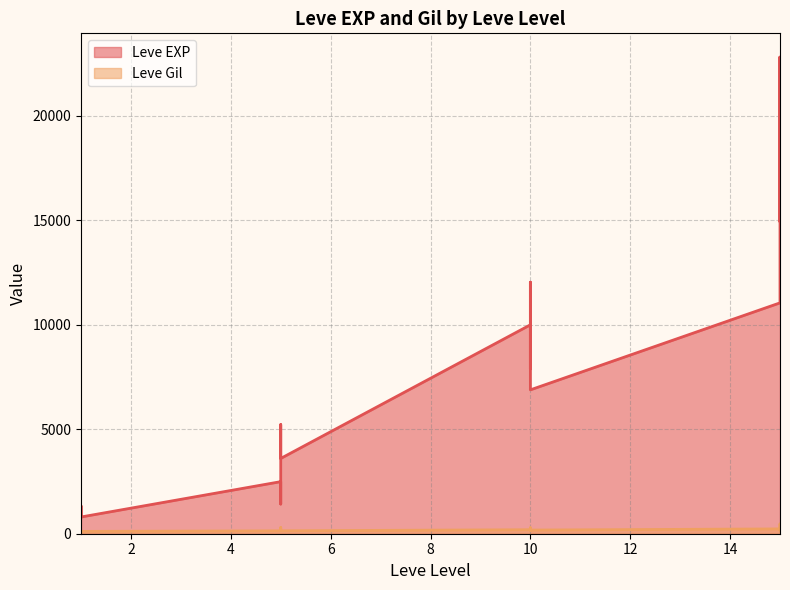

At how many categories does at least one series exceed 14764?

5